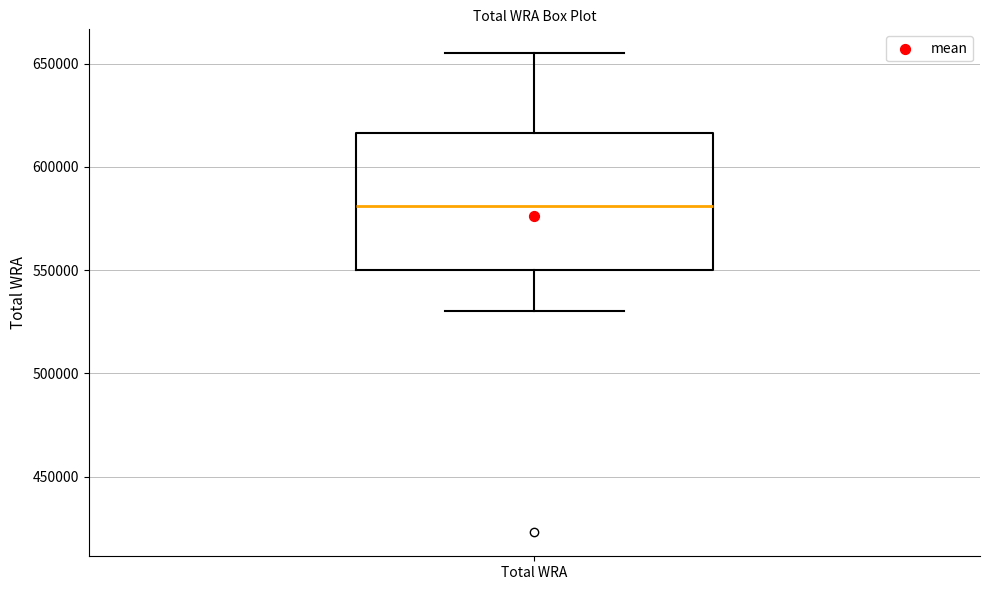

Read this box plot against the y-axis: the position of the median line, the range covered by the box, and the ends of both whiskers. The values are not printed on the chart, so give them approximately, as read against the axis.

median 580000, box 550000 to 615000, whiskers 530000 to 655000